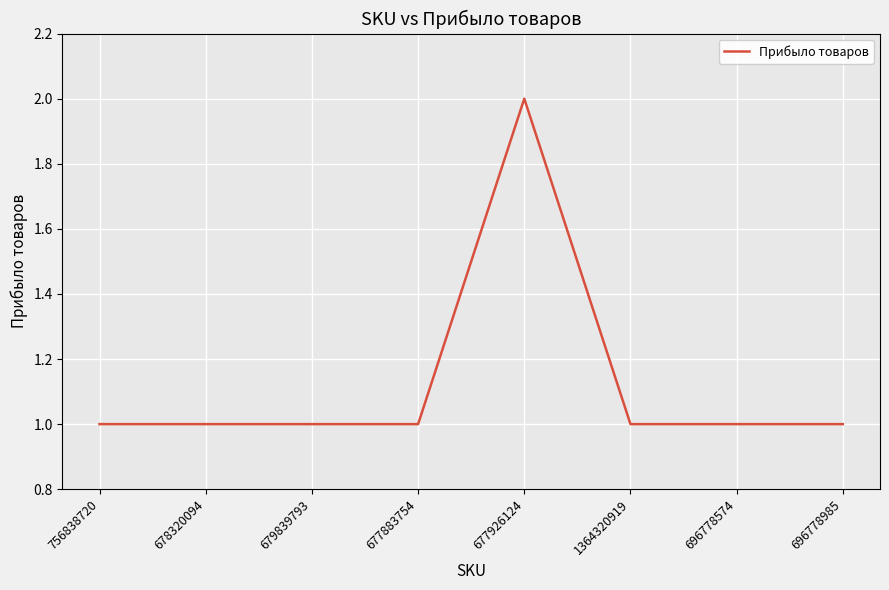

What is the difference between the maximum and minimum values?

1